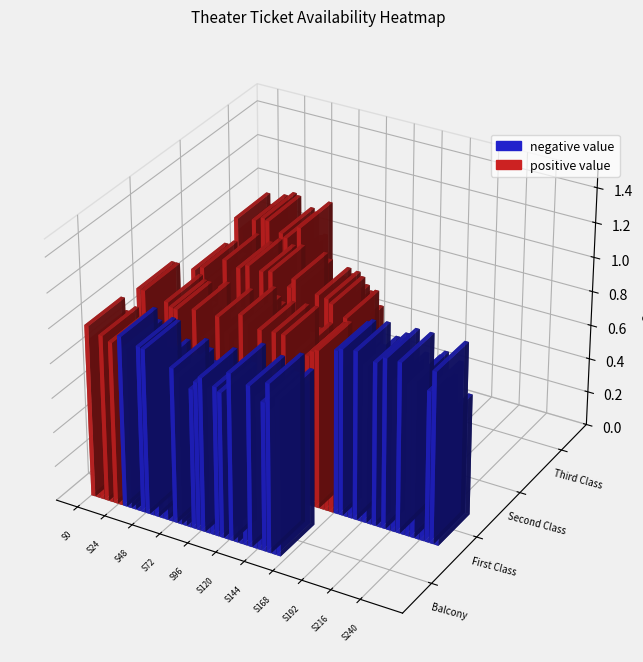

Where is sAvailTickets nearest to the value 69?

First Class